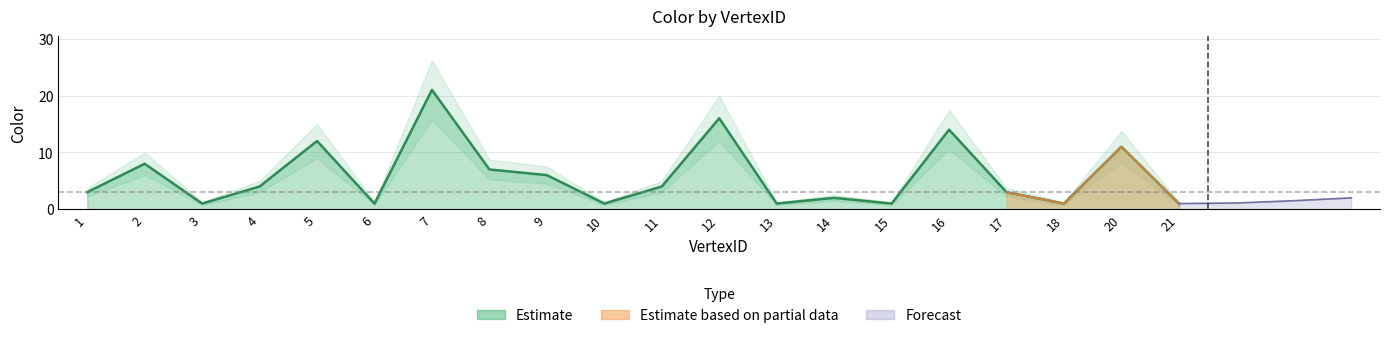

What is the value of the 9th point from the left?

6